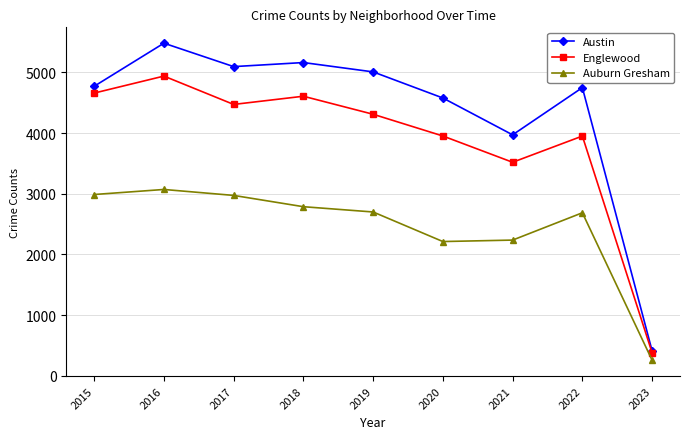

What is the value of the Auburn Gresham point at the 9th from the left?

258